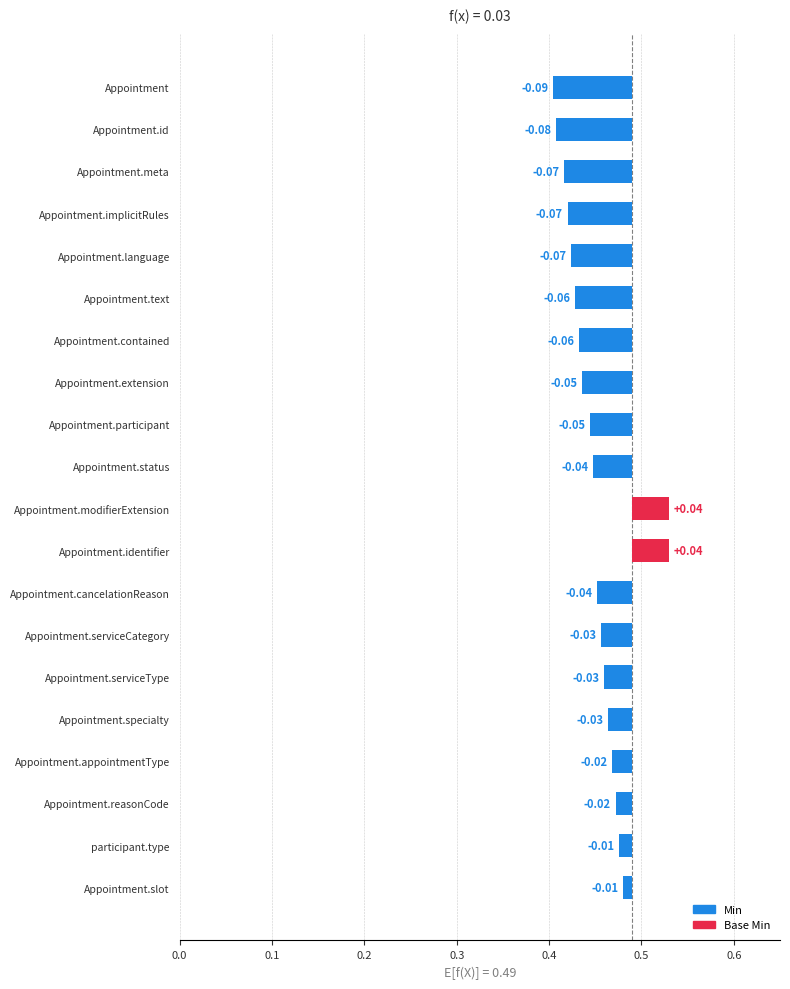

How many positive values does the Base Min series have?

2